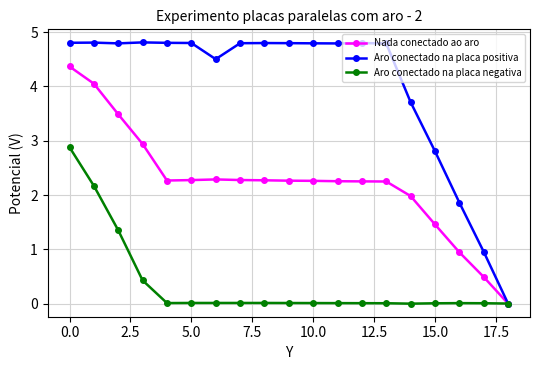

What is the value of the Aro conectado na placa positiva point at the 7th from the left?

4.5